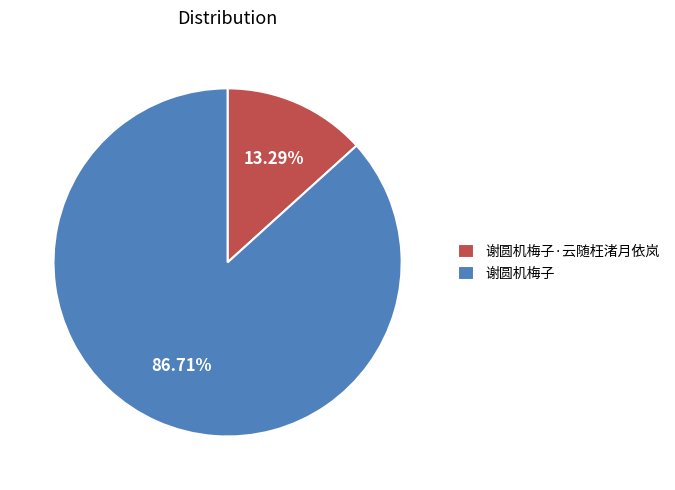

What percentage do 谢圆机梅子·云随枉渚月依岚 and 谢圆机梅子 together represent?

100.0%